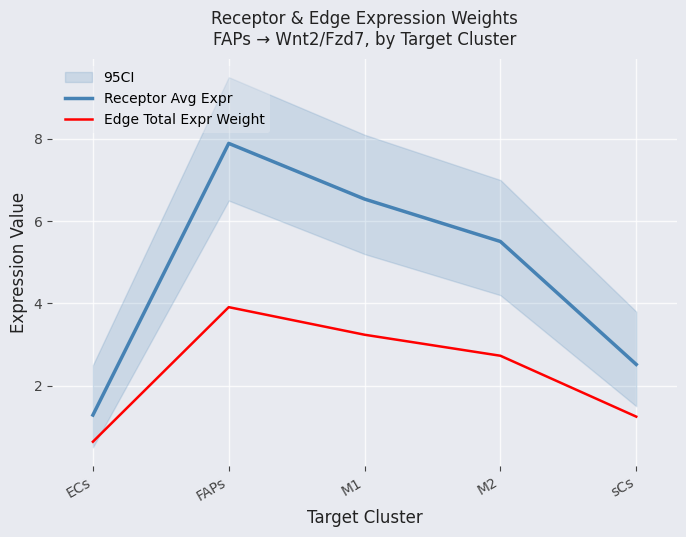

What are all the series names shown in the legend?

Receptor Avg Expr, Edge Total Expr Weight